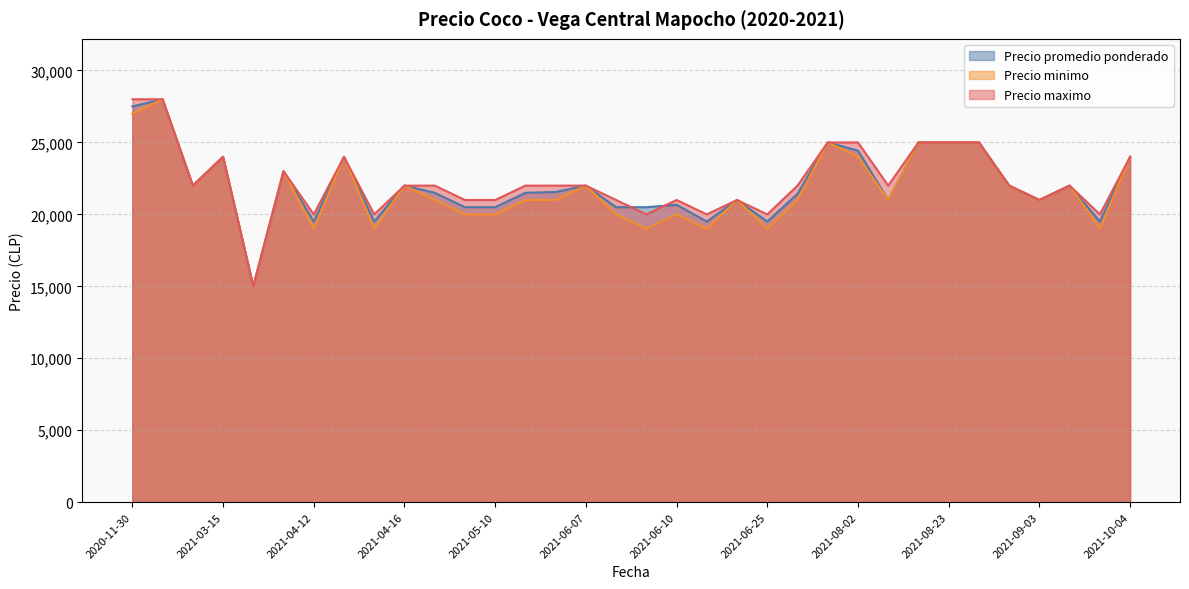

What is the label of the 29th point from the left?

2021-08-27